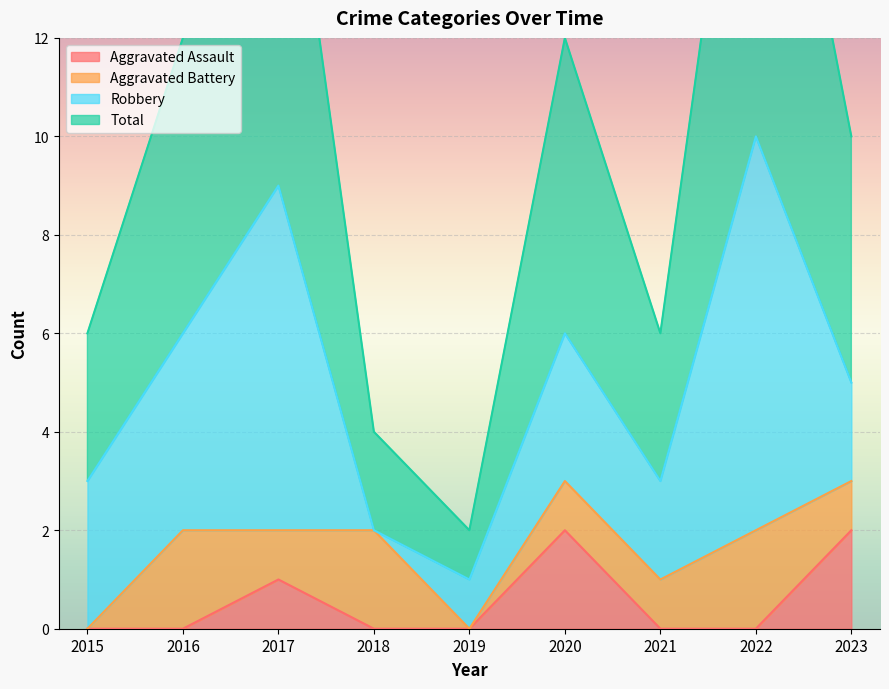

True or false: Aggravated Assault has more than 0 points higher than both neighbors.

True